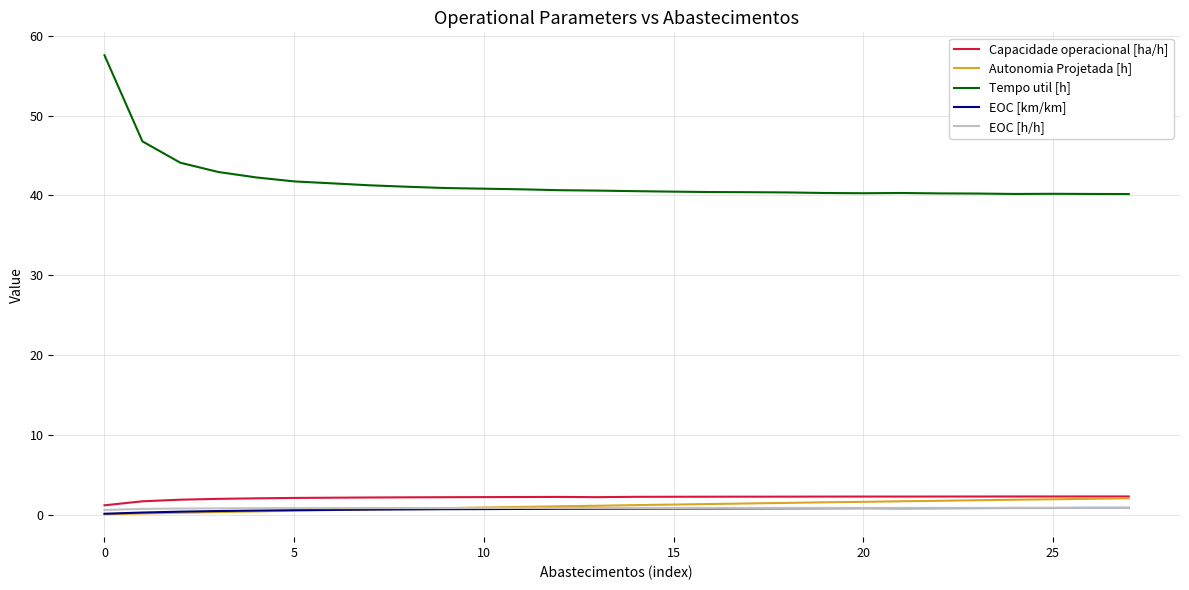

What is the average value of the Autonomia Projetada [h] series?

1.2